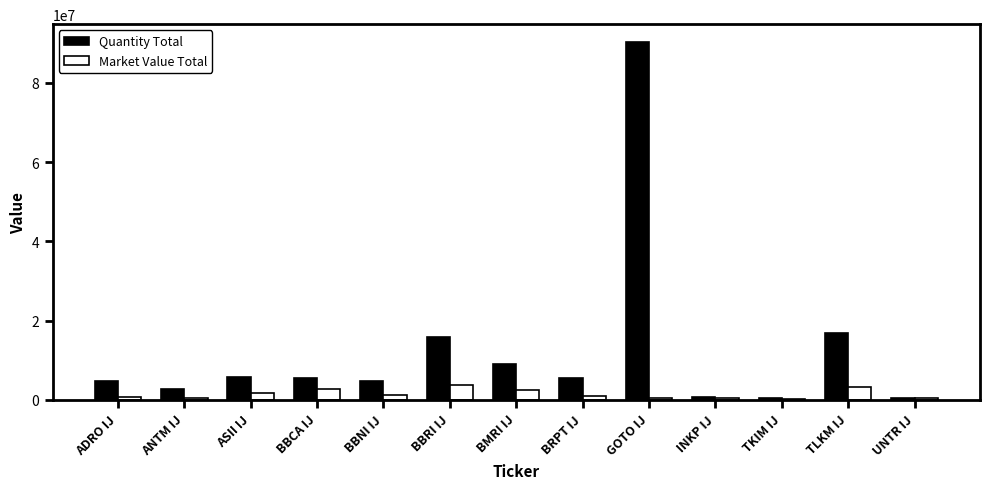

At which category does the chart reach its peak across all series?

GOTO IJ